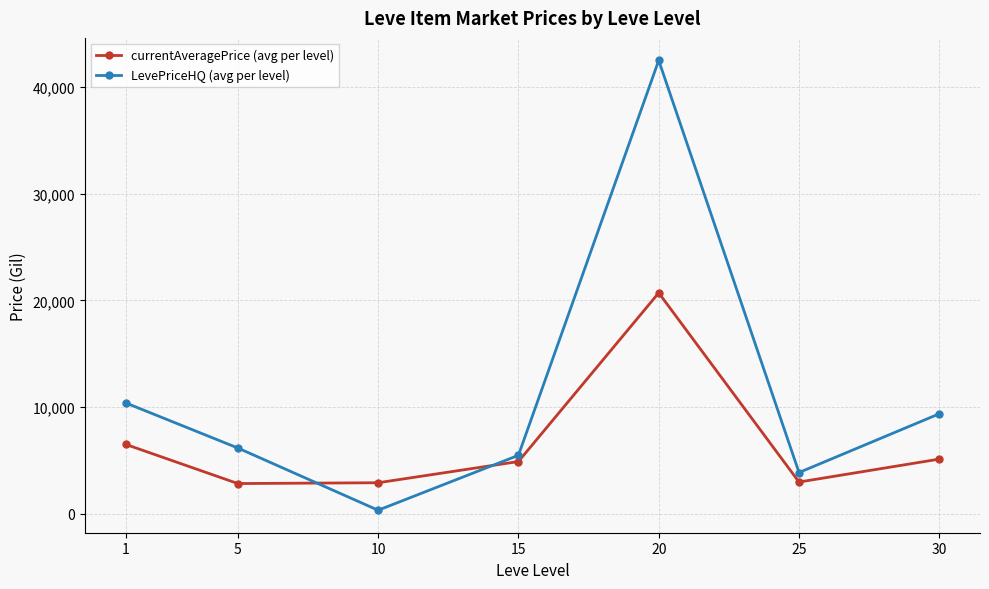

Which series ends up on top after the final intersection of LevePriceHQ (avg per level) and currentAveragePrice (avg per level)?

LevePriceHQ (avg per level)